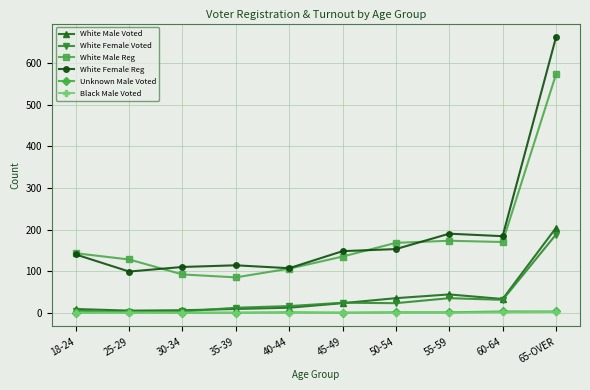

What are all the series names shown in the legend?

White Male Voted, White Female Voted, White Male Reg, White Female Reg, Unknown Male Voted, Black Male Voted